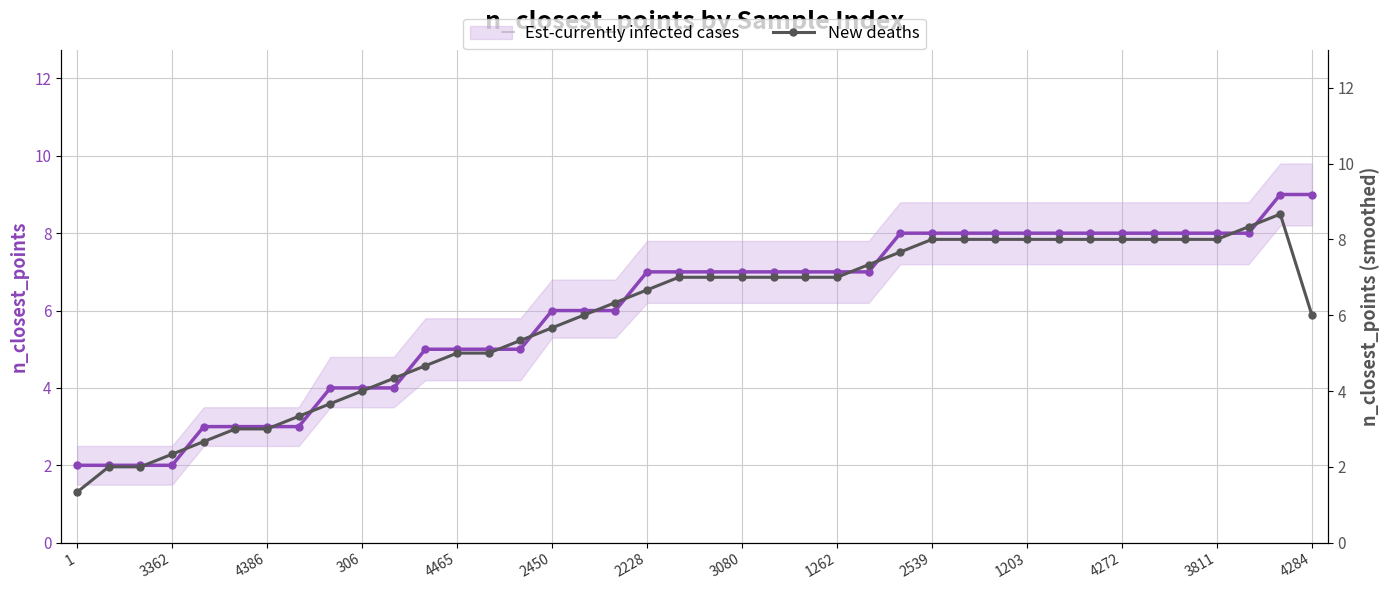

What is the greatest value displayed?

9.0